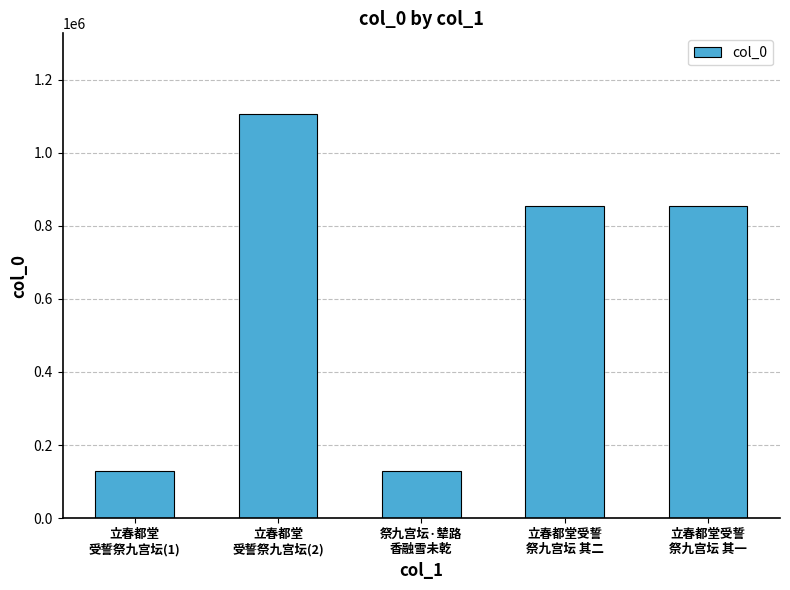

What is the value of the 5th bar from the left?

852910